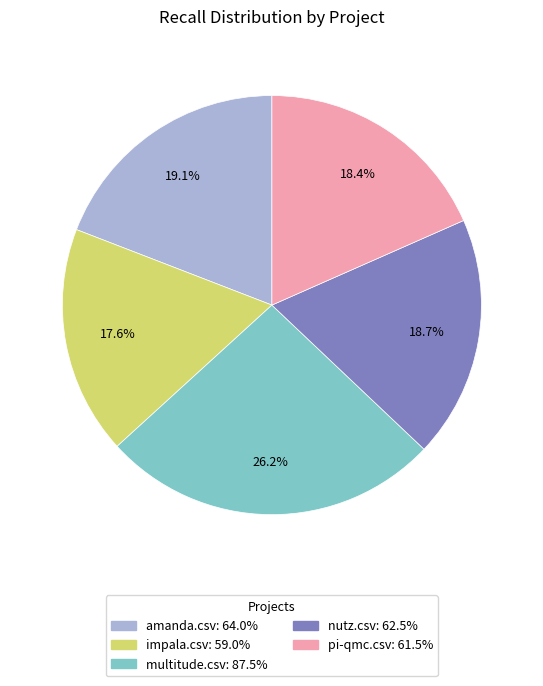

Is there a majority slice in this chart?

No